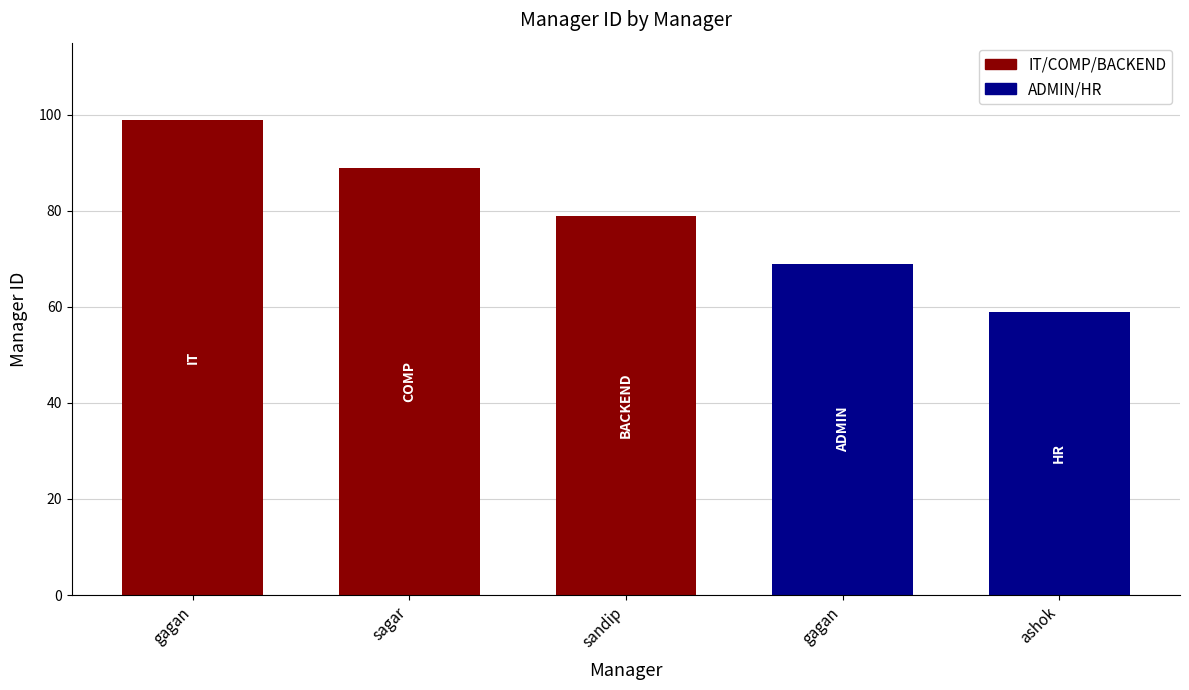

Does the chart contain any negative values?

No